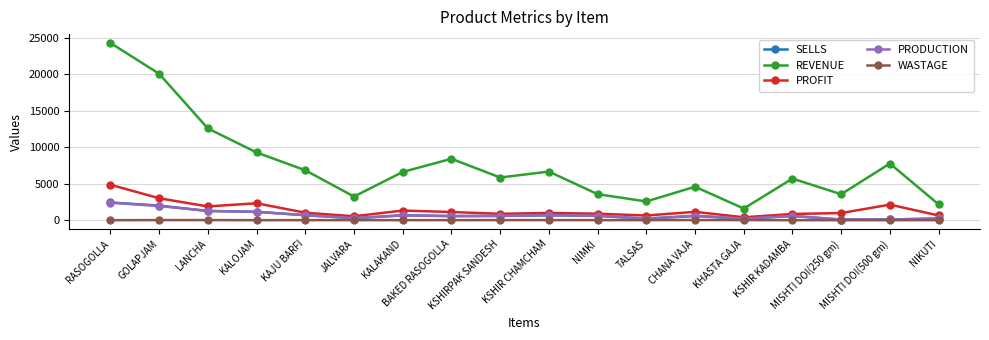

Which series has the largest range (max minus min)?

REVENUE